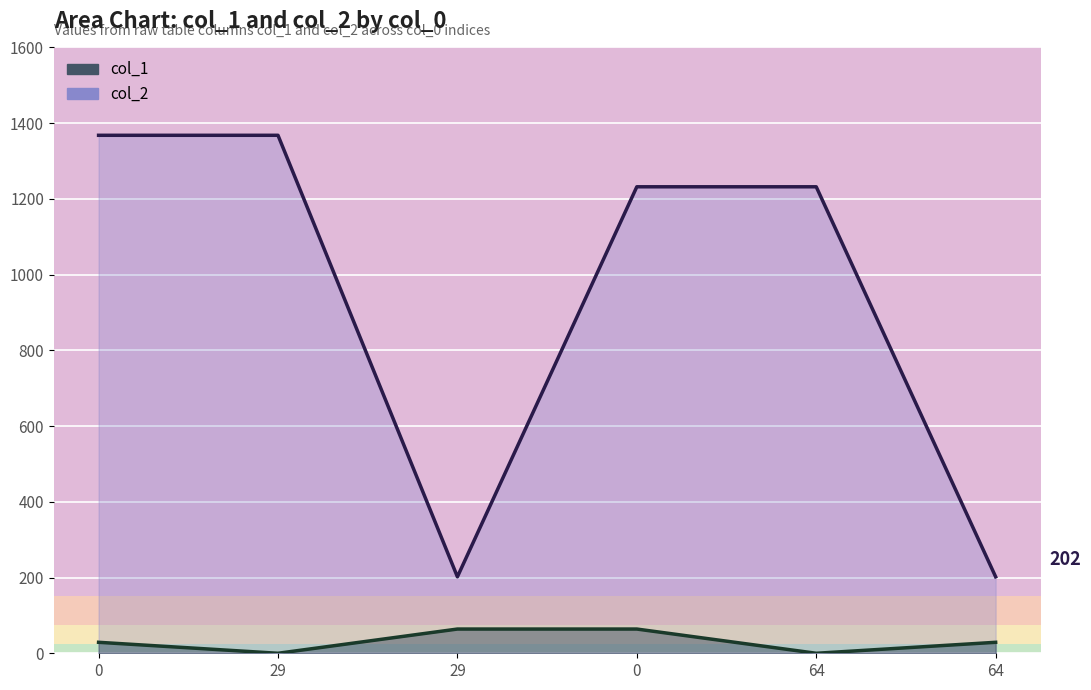

What is the sum of all col_1 line values?

186